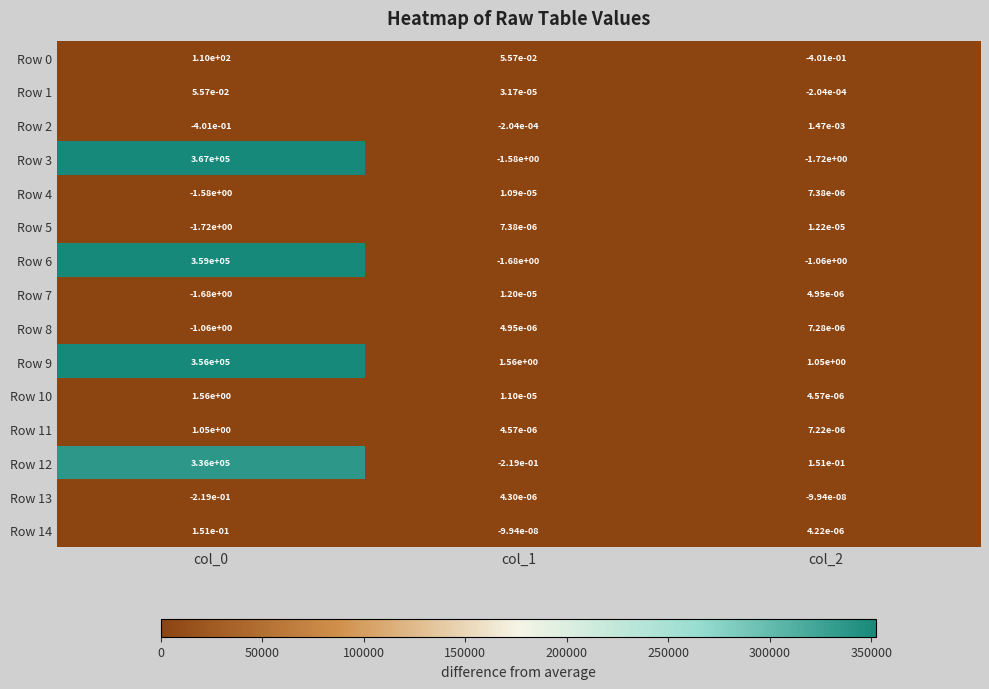

Which series has the largest range (max minus min)?

Row 3